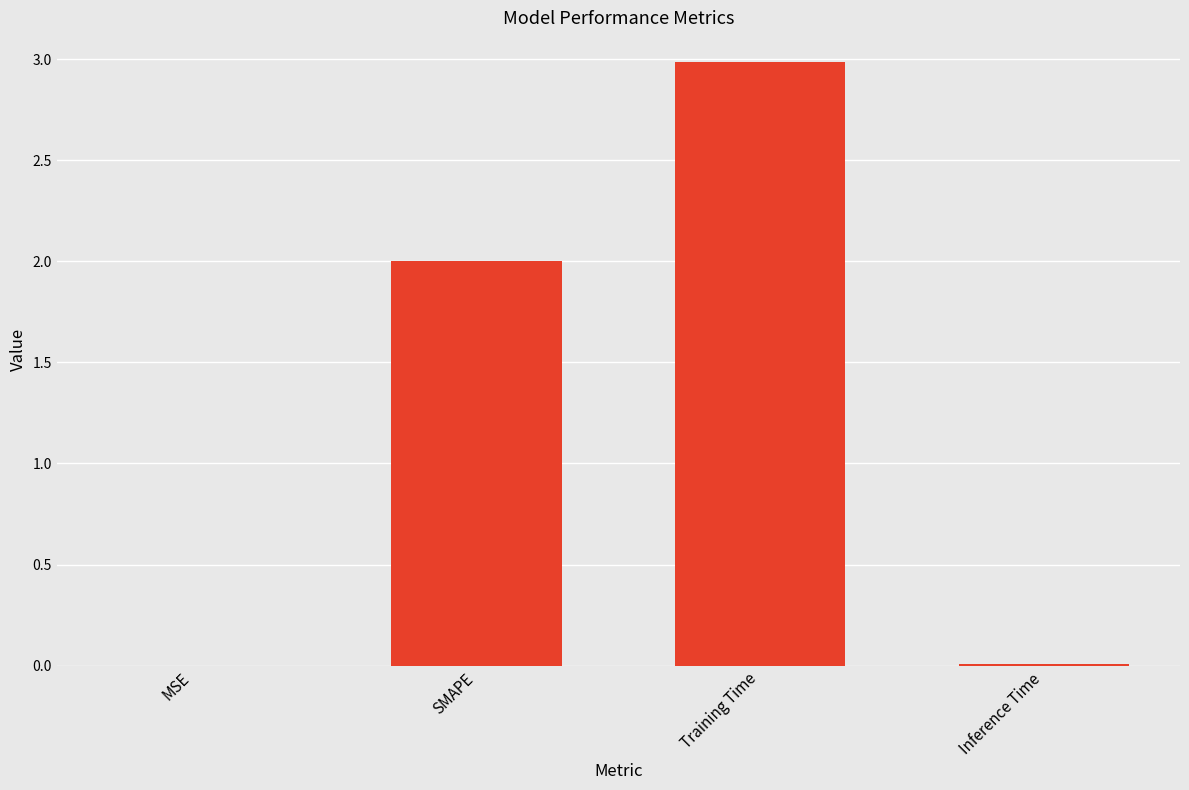

Between Training Time and MSE, which is larger?

Training Time